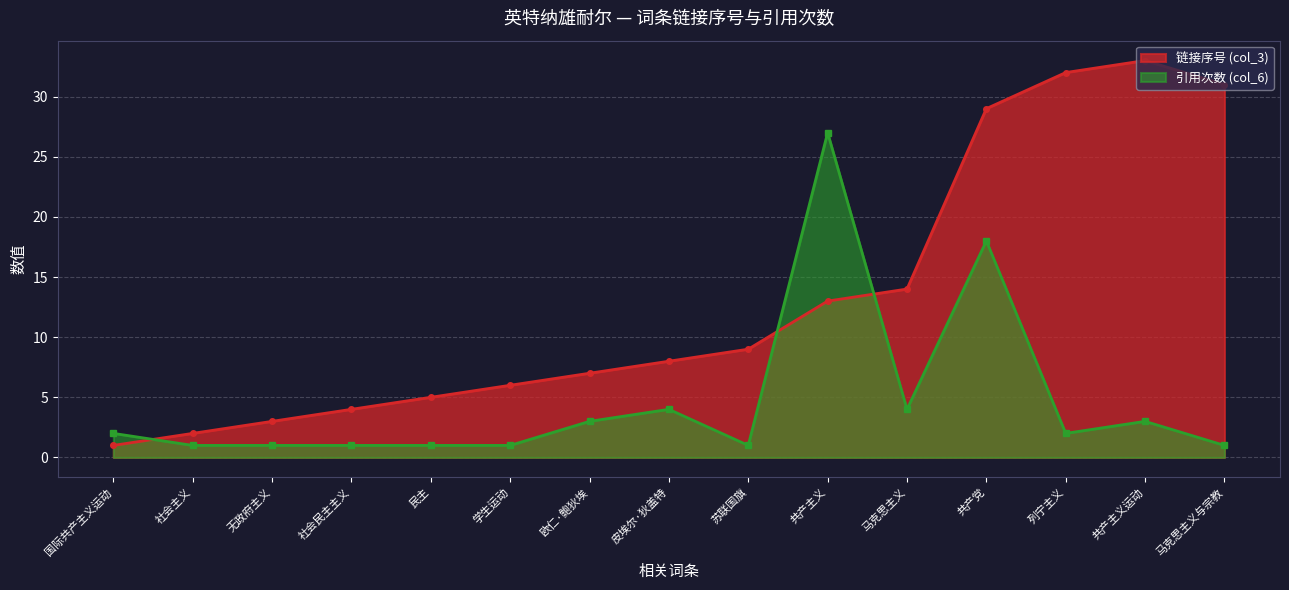

Where is the first local maximum for 引用次数 (col_6)?

皮埃尔·狄盖特